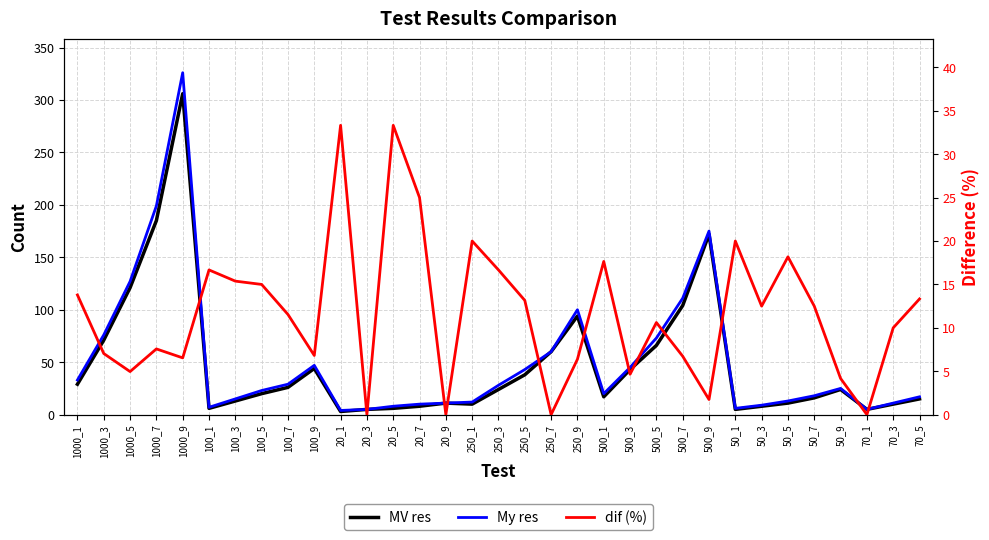

How many positive values does the dif (%) series have?

29